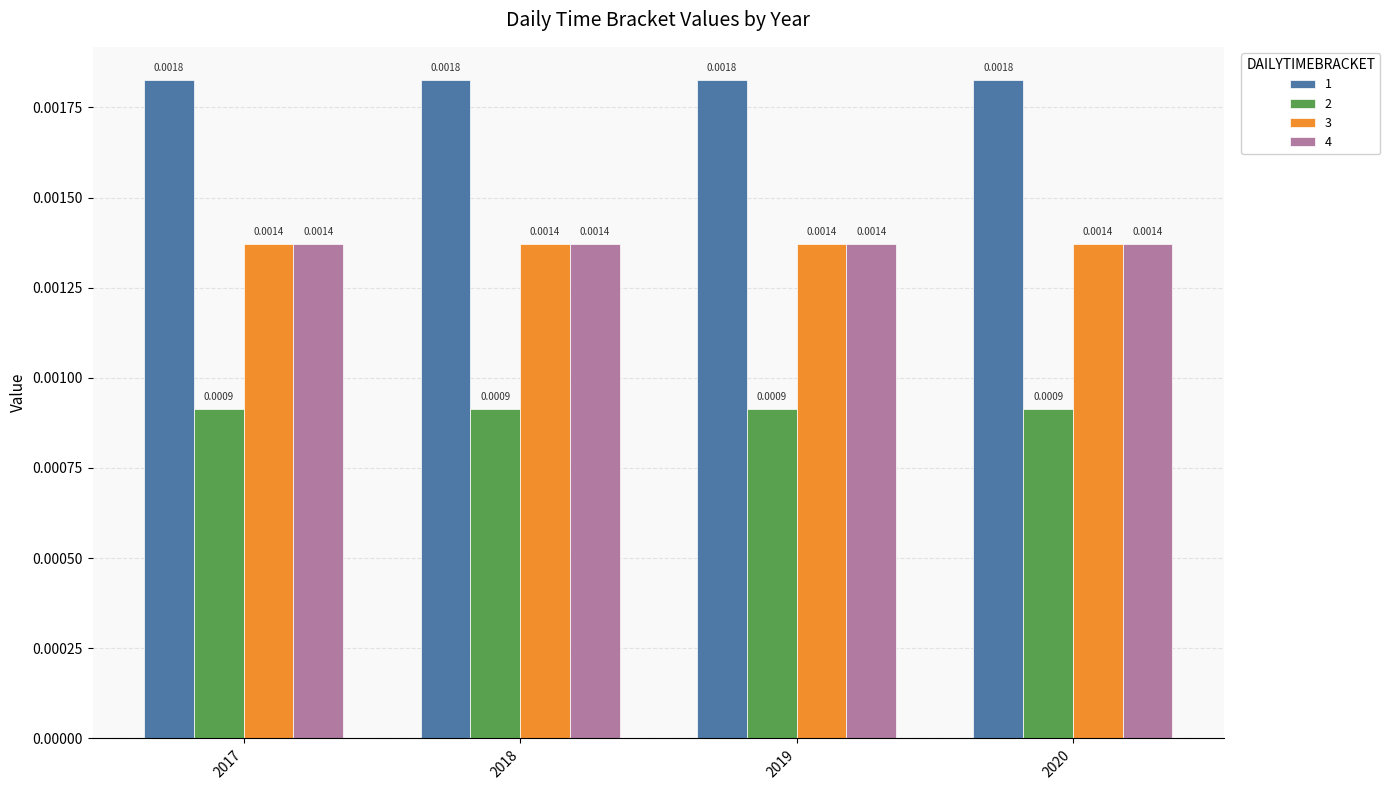

At how many categories does at least one series exceed 0?

4